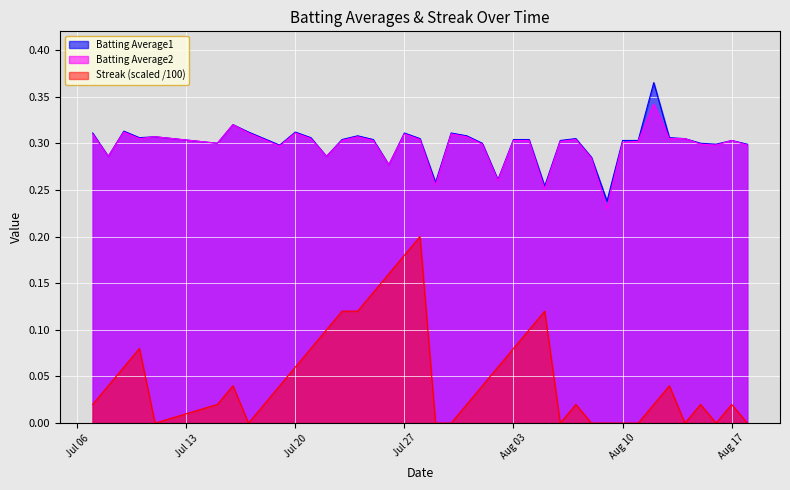

The value of Batting Average2 at 2010-07-11 is 0.5. True or false?

False